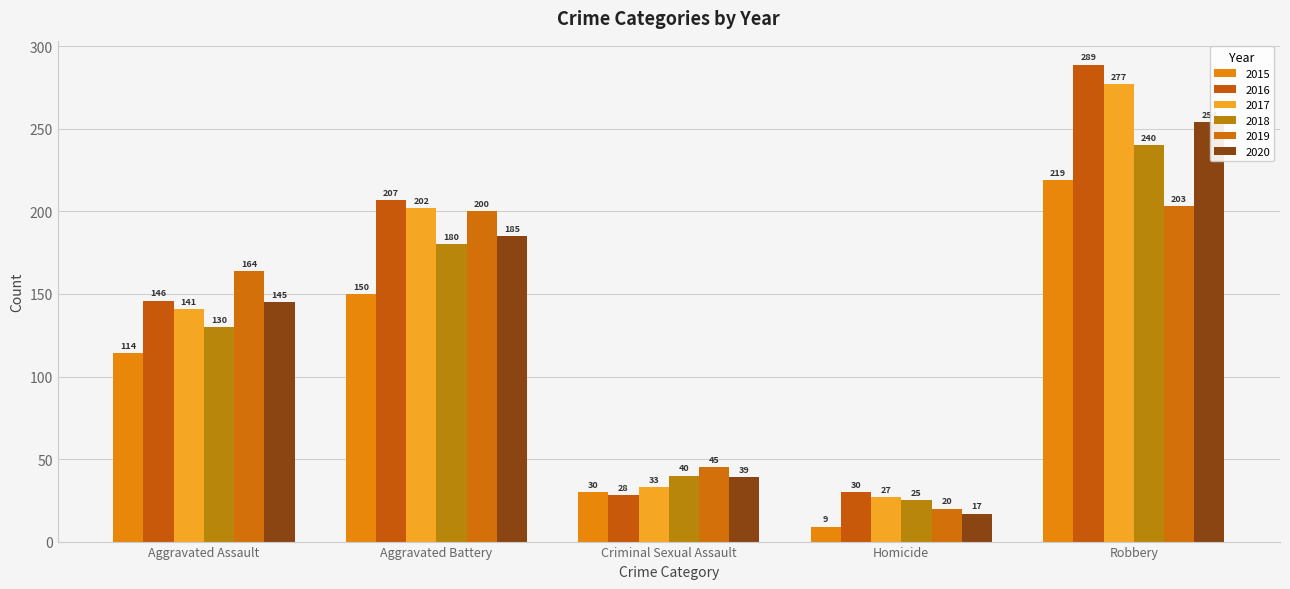

What are all the series names shown in the legend?

2015, 2016, 2017, 2018, 2019, 2020